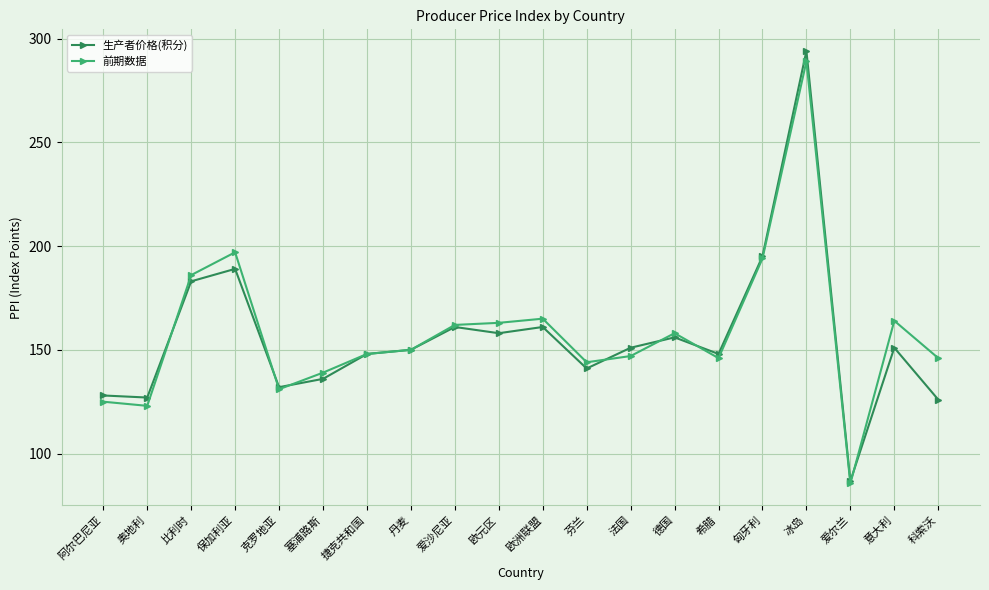

True or false: 生产者价格(积分) has a value of 189.0 at 保加利亚.

True